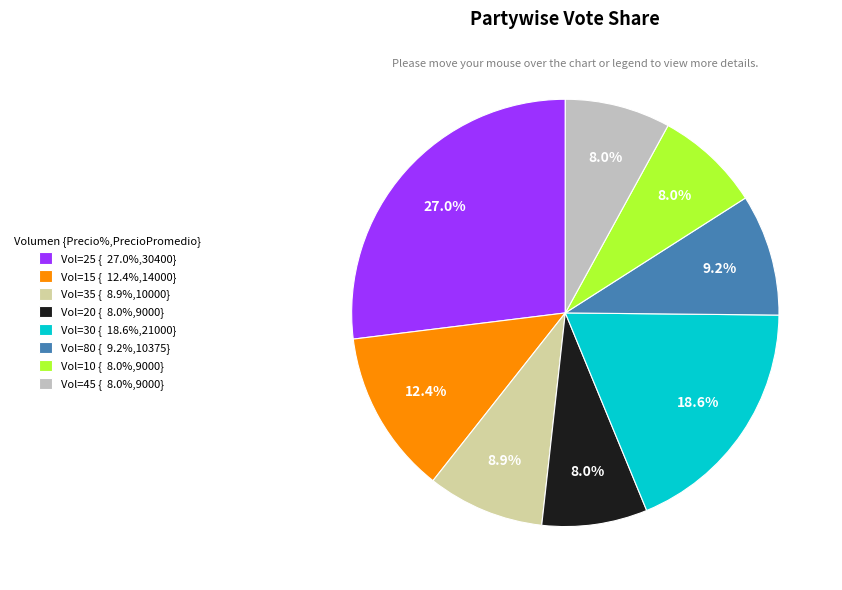

What is the ratio of the value at Vol=15 { 12.4%,14000} to the value at Vol=45 { 8.0%,9000}?

1.6